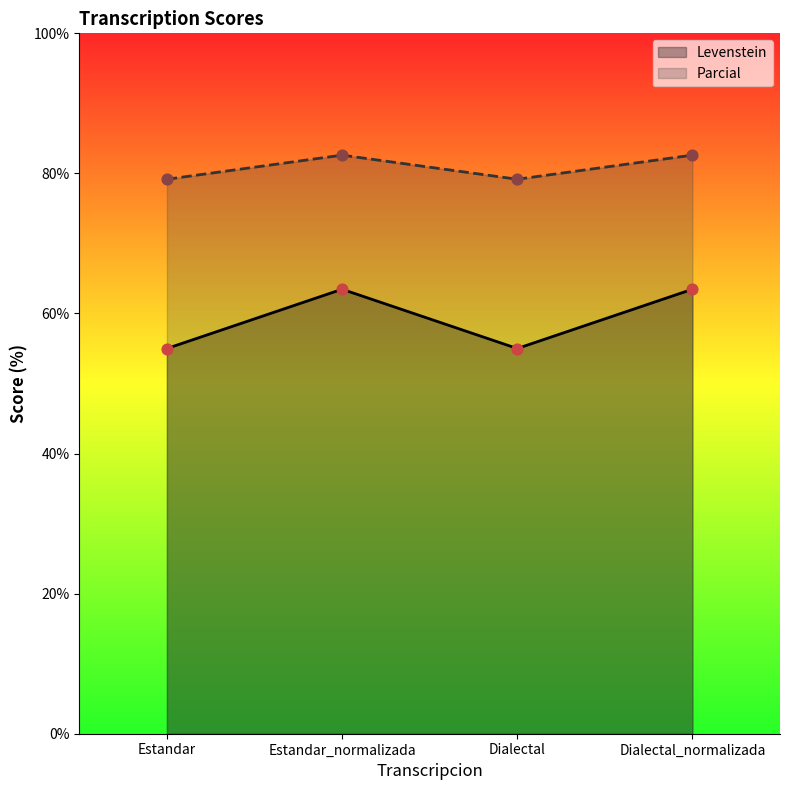

Which series has the largest total across all categories?

Parcial